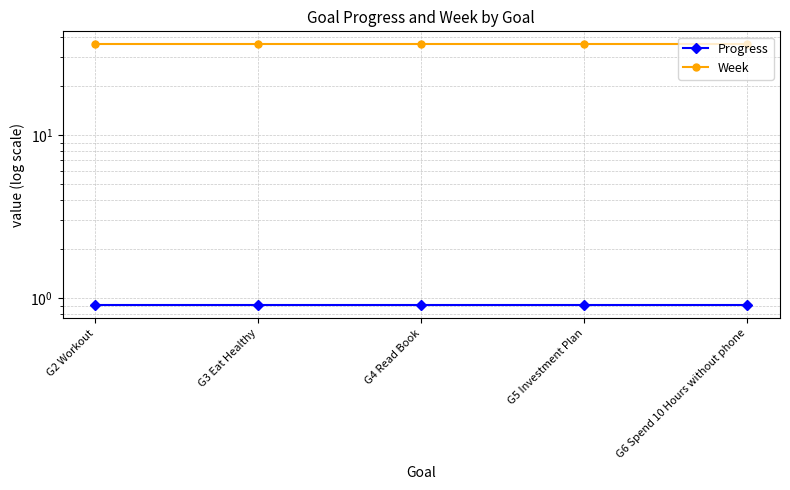

Is this an area chart (filled region under the line)?

No